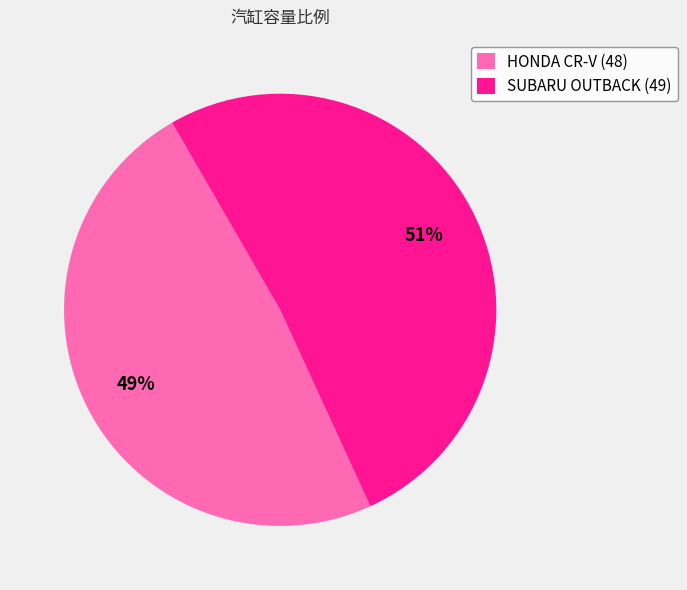

To the nearest percent, what portion does HONDA CR-V (48) represent?

49%